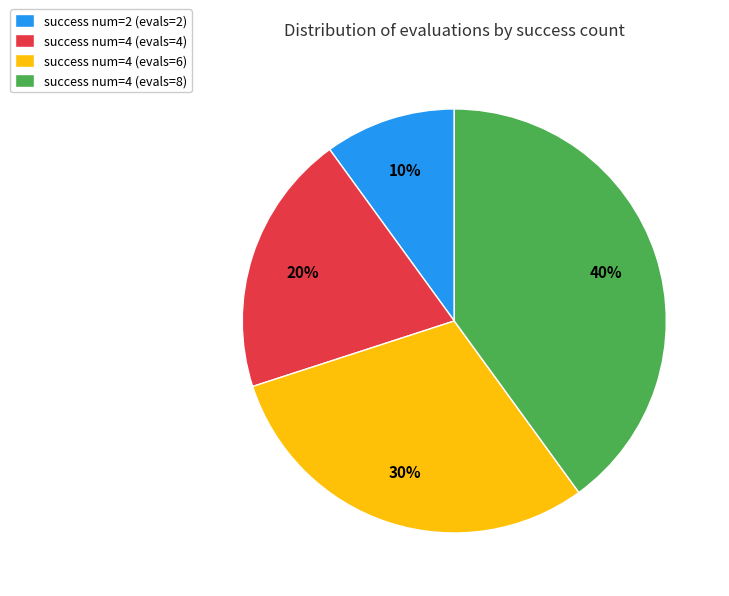

To the nearest percent, what percentage of the pie is success num=4 (evals=6)?

30%